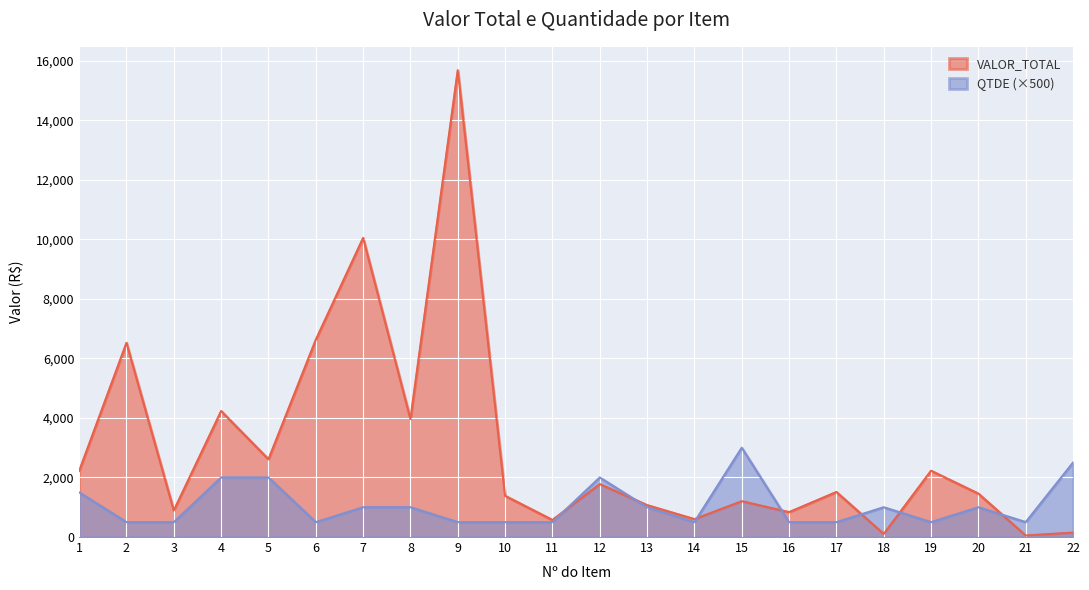

How many intersections are there between VALOR_TOTAL and QTDE?

7